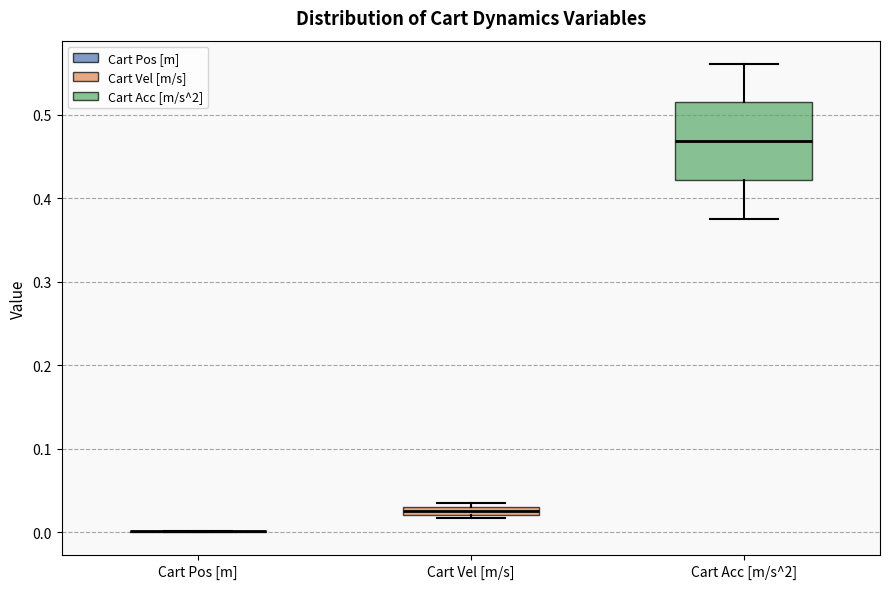

Where is the lower edge of the box for Cart Vel [m/s] on the y-axis? The values are not printed on the chart, so give them approximately, as read against the axis.

0.02